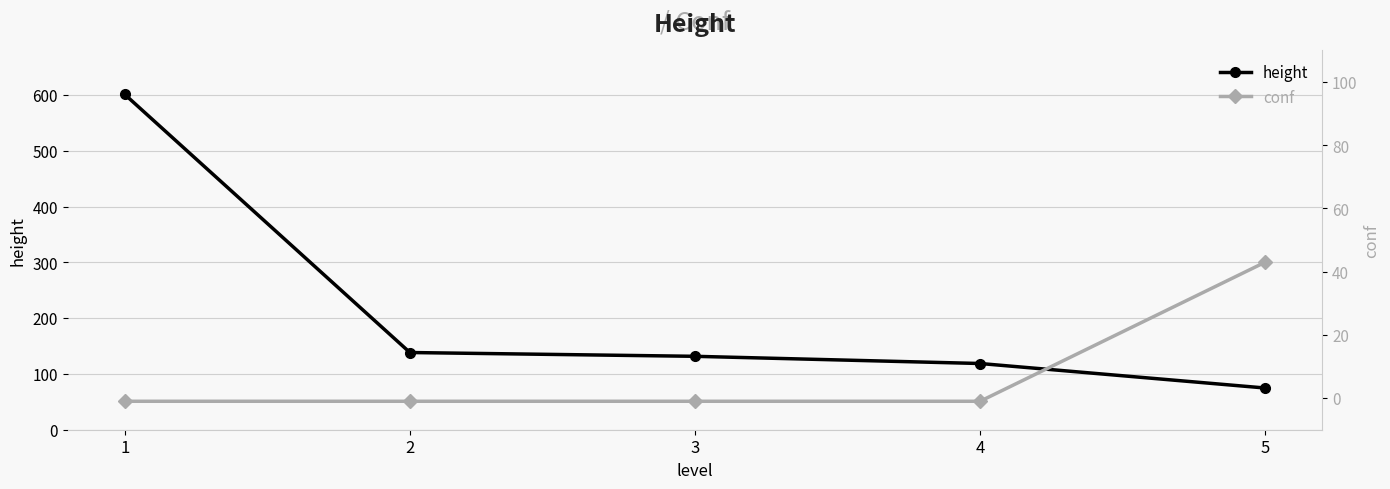

What is the lowest value of the height series?

74.8